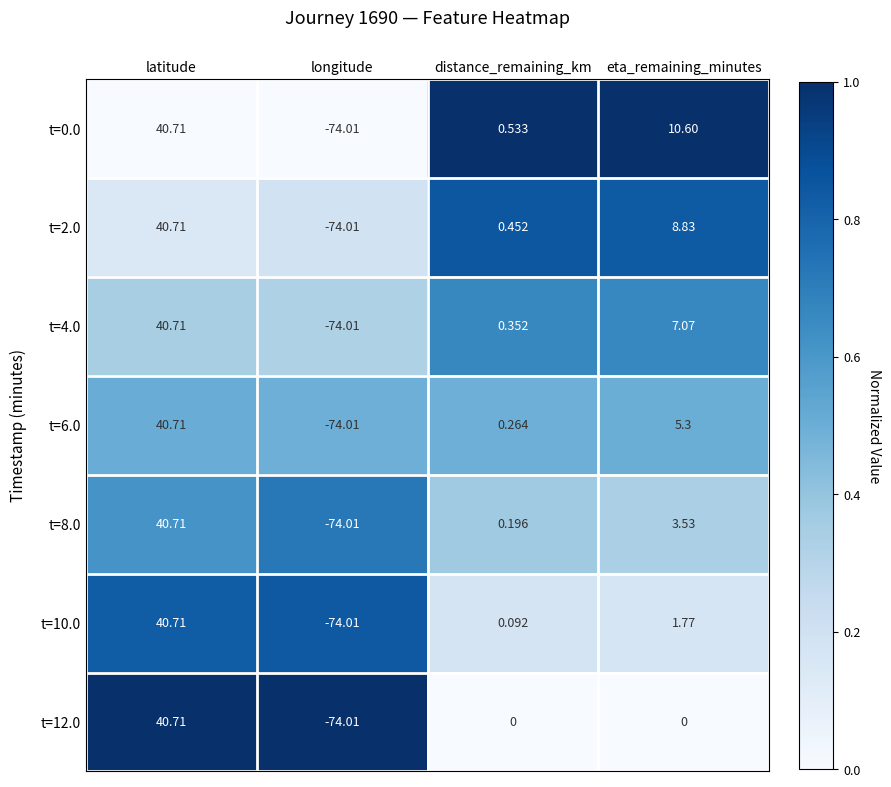

At which category does the chart reach its peak across all series?

latitude